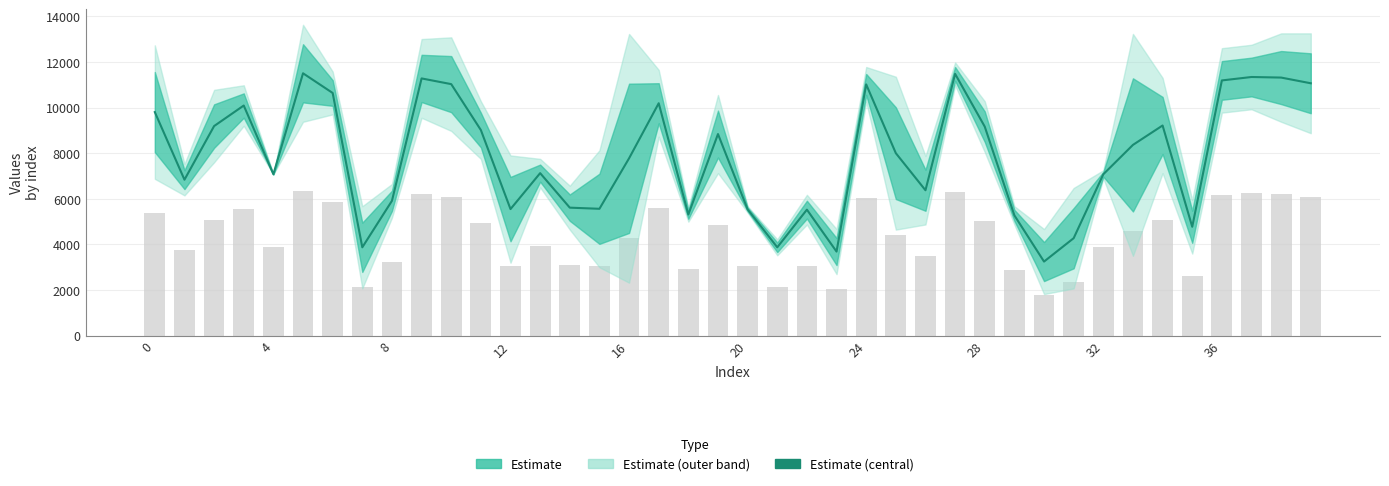

What is the change in value from 29 to 37?

+6062.5